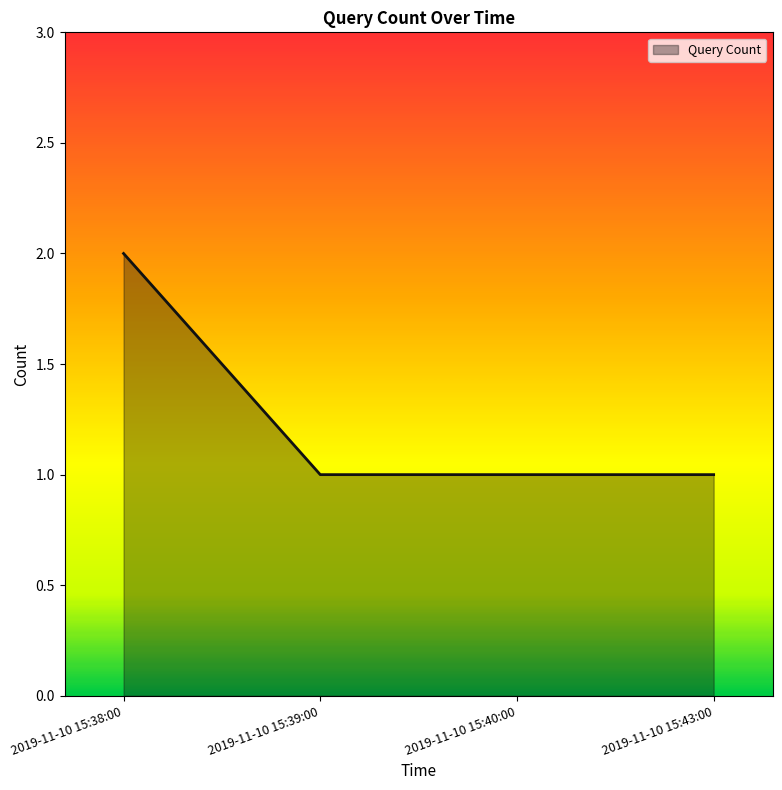

What is the sum of all values?

5